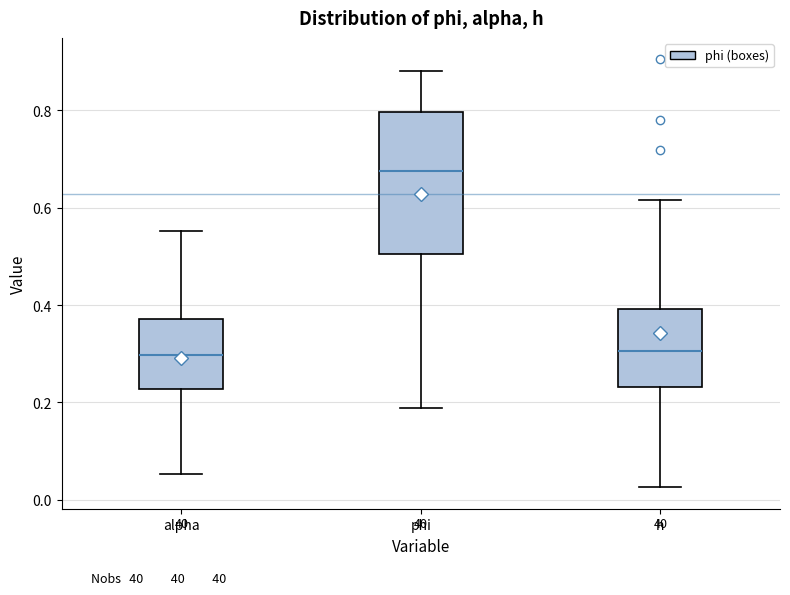

Comparing the boxes themselves (not the whiskers), which one is the tallest?

phi